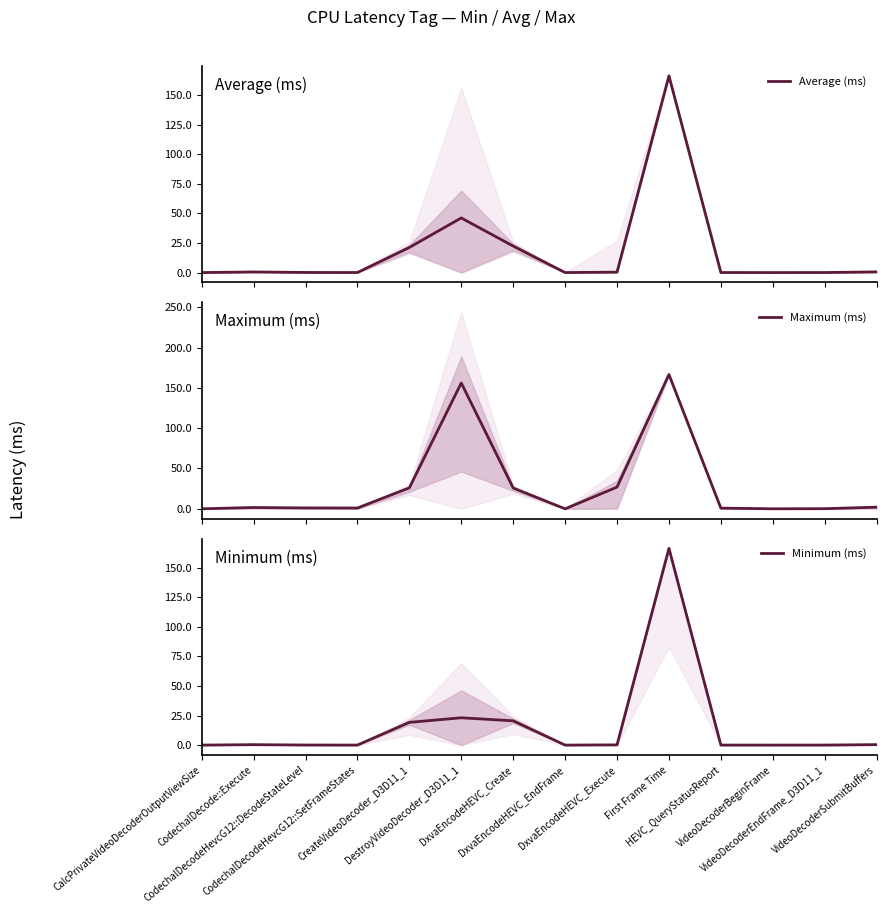

Reading left to right, extract all data points from this chart.

Average (ms): CalcPrivateVideoDecoderOutputViewSize=0.0	CodechalDecode::Execute=0.5	CodechalDecodeHevcG12::DecodeStateLevel=0.1	CodechalDecodeHevcG12::SetFrameStates=0.0	CreateVideoDecoder_D3D11_1=21.2	DestroyVideoDecoder_D3D11_1=46.2	DxvaEncodeHEVC_Create=22.4	DxvaEncodeHEVC_EndFrame=0.0	DxvaEncodeHEVC_Execute=0.4	First Frame Time=166.5	HEVC_QueryStatusReport=0.0	VideoDecoderBeginFrame=0.0	VideoDecoderEndFrame_D3D11_1=0.0	VideoDecoderSubmitBuffers=0.6
Maximum (ms): CalcPrivateVideoDecoderOutputViewSize=0.0	CodechalDecode::Execute=1.6	CodechalDecodeHevcG12::DecodeStateLevel=1.1	CodechalDecodeHevcG12::SetFrameStates=1.0	CreateVideoDecoder_D3D11_1=26.0	DestroyVideoDecoder_D3D11_1=156.0	DxvaEncodeHEVC_Create=25.8	DxvaEncodeHEVC_EndFrame=0.0	DxvaEncodeHEVC_Execute=26.9	First Frame Time=166.5	HEVC_QueryStatusReport=0.9	VideoDecoderBeginFrame=0.0	VideoDecoderEndFrame_D3D11_1=0.2	VideoDecoderSubmitBuffers=2.1
Minimum (ms): CalcPrivateVideoDecoderOutputViewSize=0.0	CodechalDecode::Execute=0.4	CodechalDecodeHevcG12::DecodeStateLevel=0.1	CodechalDecodeHevcG12::SetFrameStates=0.0	CreateVideoDecoder_D3D11_1=19.2	DestroyVideoDecoder_D3D11_1=23.1	DxvaEncodeHEVC_Create=20.5	DxvaEncodeHEVC_EndFrame=0.0	DxvaEncodeHEVC_Execute=0.2	First Frame Time=166.5	HEVC_QueryStatusReport=0.0	VideoDecoderBeginFrame=0.0	VideoDecoderEndFrame_D3D11_1=0.0	VideoDecoderSubmitBuffers=0.4